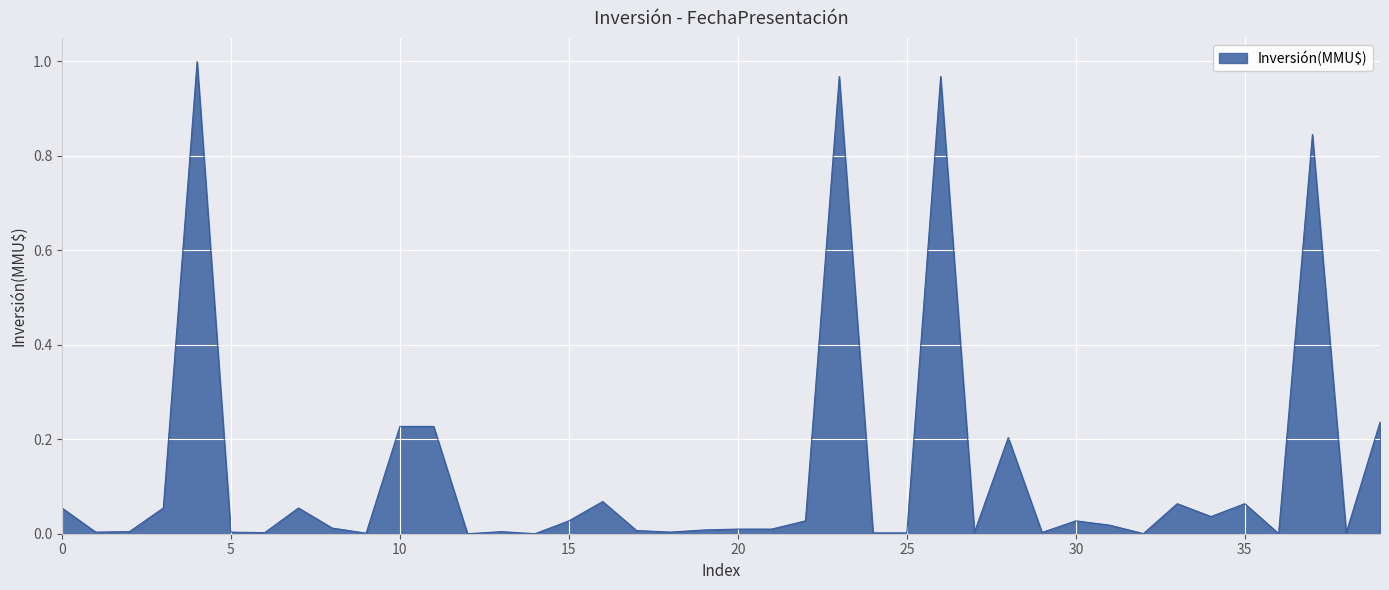

At which label is the value closest to 0?

19/11/2020